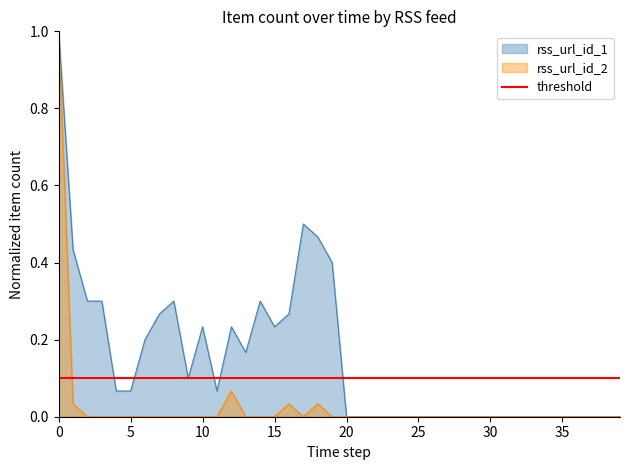

What is the label of the 25th point from the right?

15